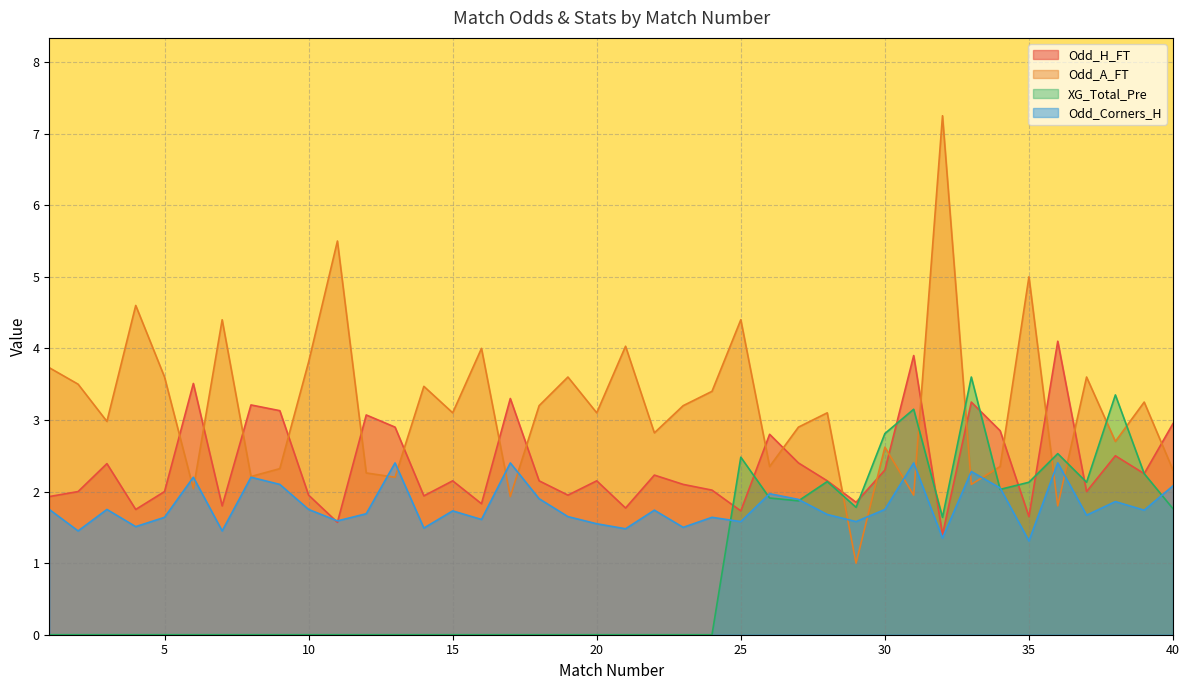

What value does the Odd_Corners_H series have at 8?

2.2